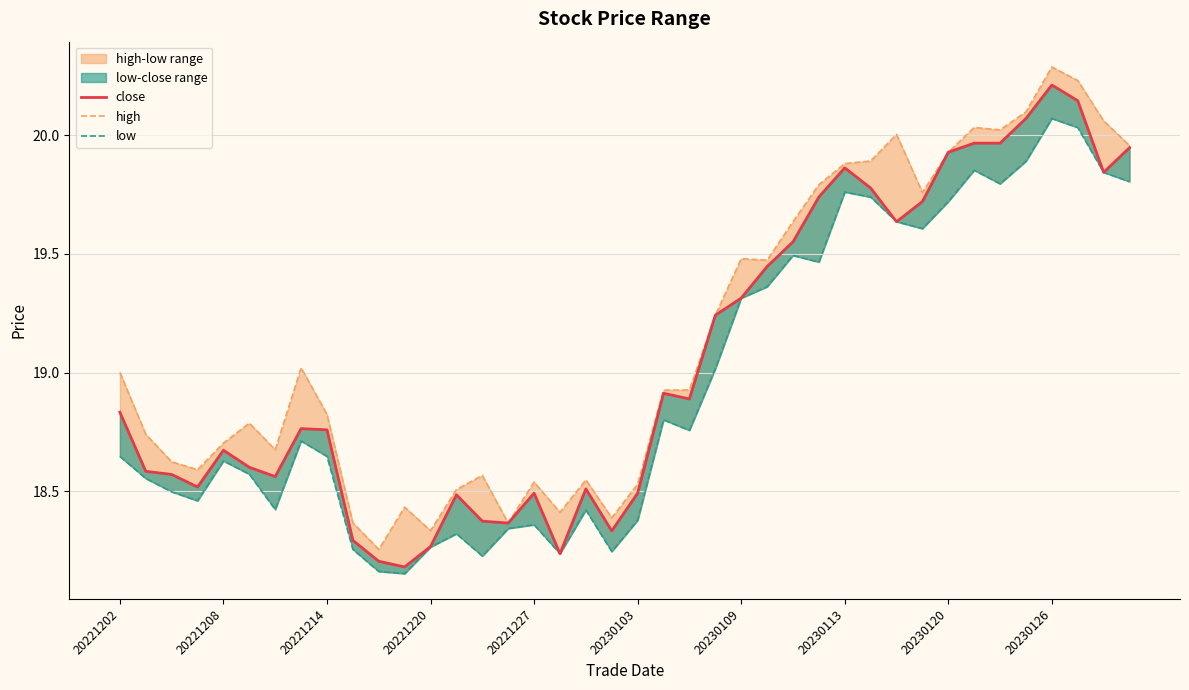

Is the value of high at 31 greater than the value of low at 20230120?

Yes